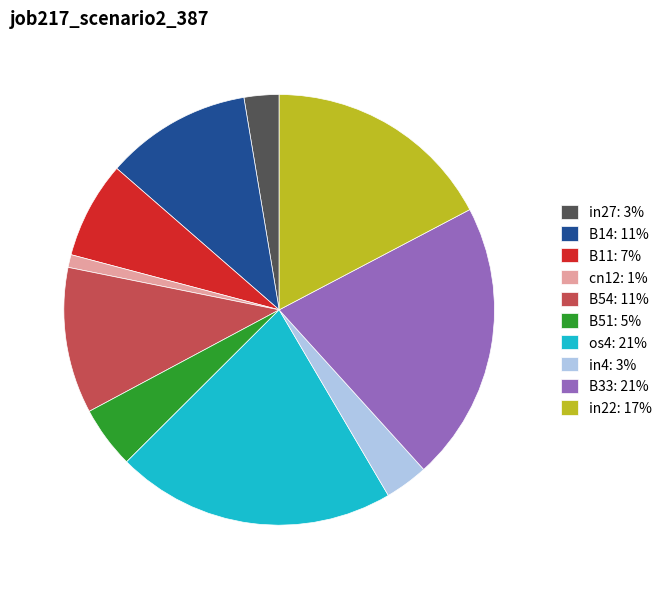

How many segments does this pie chart have?

10